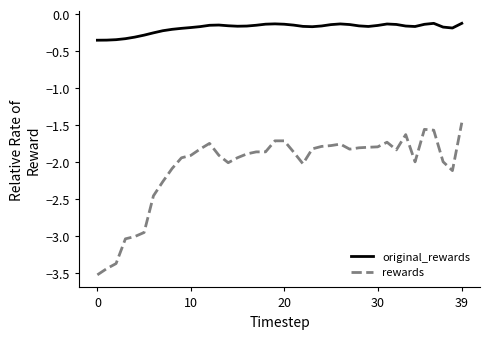

Rank the series by their maximum value, from highest to lowest.

original_rewards, rewards